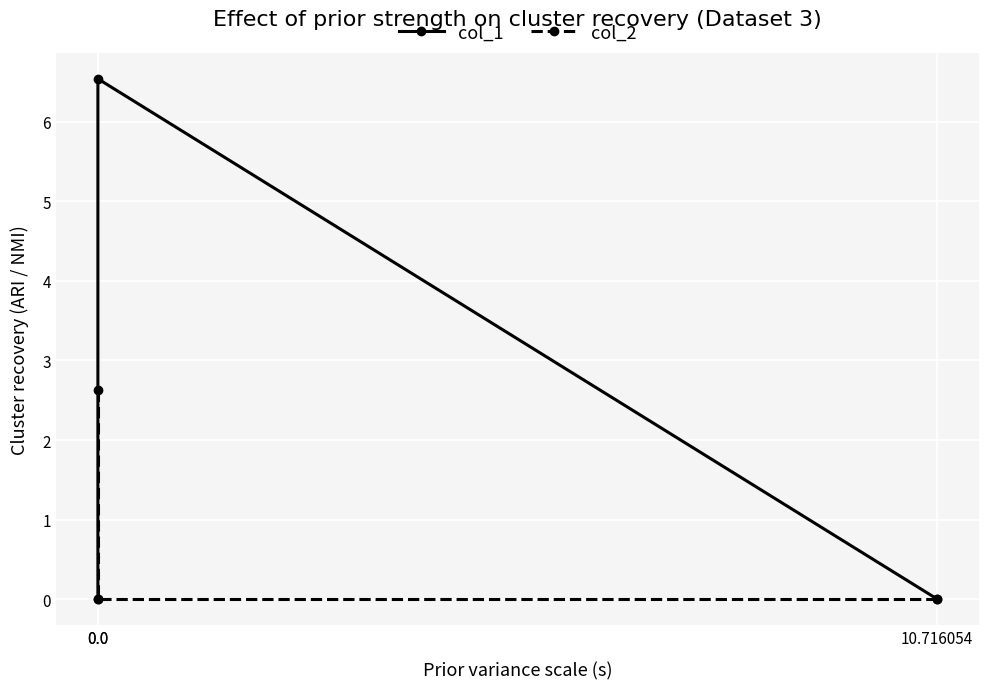

How many positive values does the col_1 series have?

1